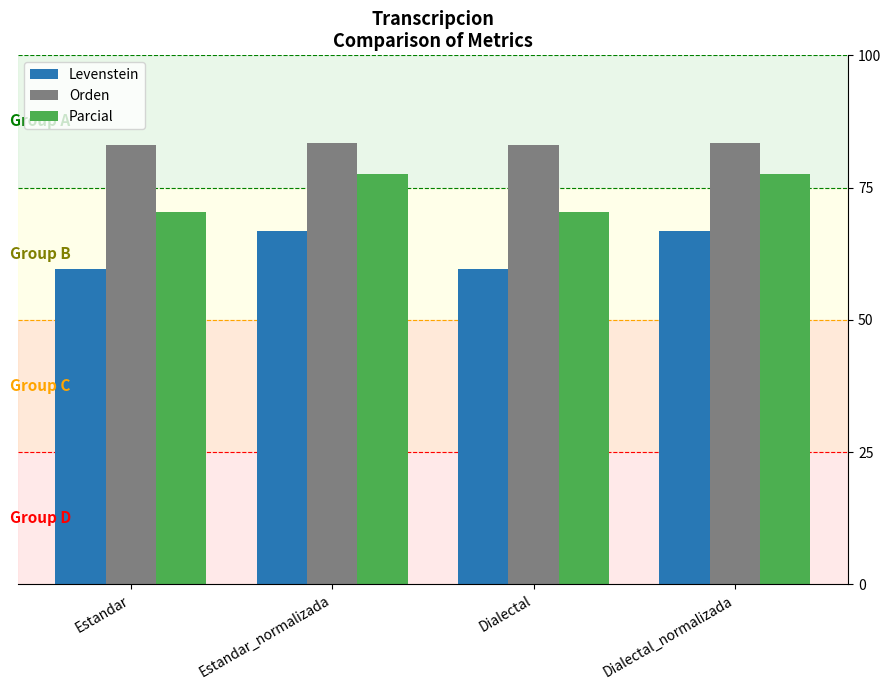

Reading right to left, extract all data points from this chart.

Levenstein: Dialectal_normalizada=66.9	Dialectal=59.7	Estandar_normalizada=66.9	Estandar=59.7
Orden: Dialectal_normalizada=83.5	Dialectal=83.1	Estandar_normalizada=83.5	Estandar=83.1
Parcial: Dialectal_normalizada=77.6	Dialectal=70.3	Estandar_normalizada=77.6	Estandar=70.3